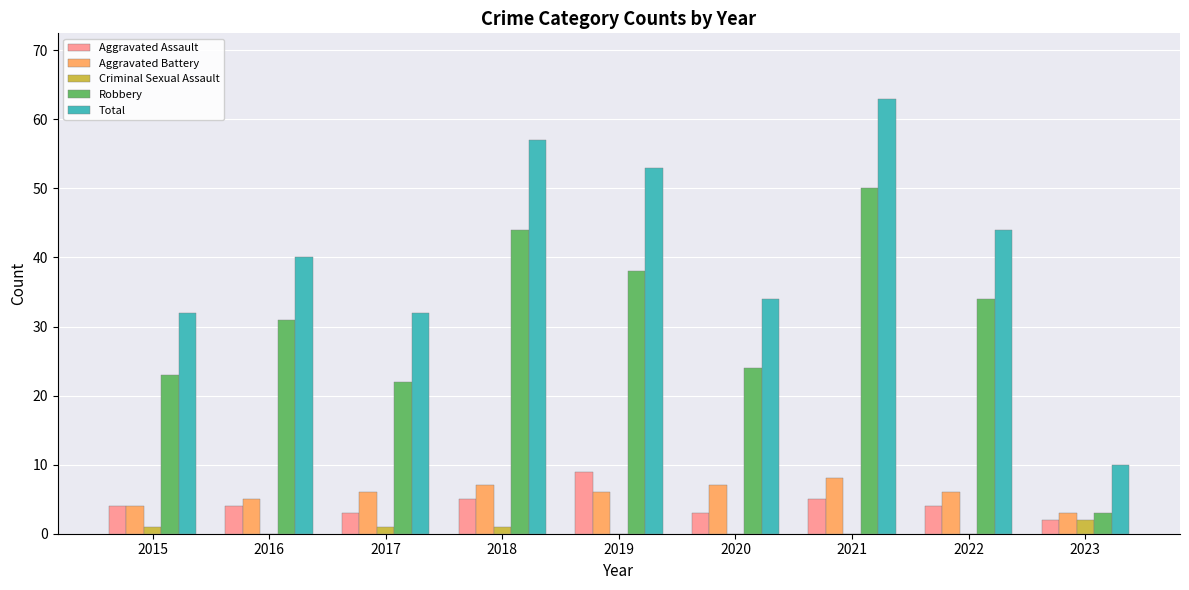

Which series has the largest total across all categories?

Total